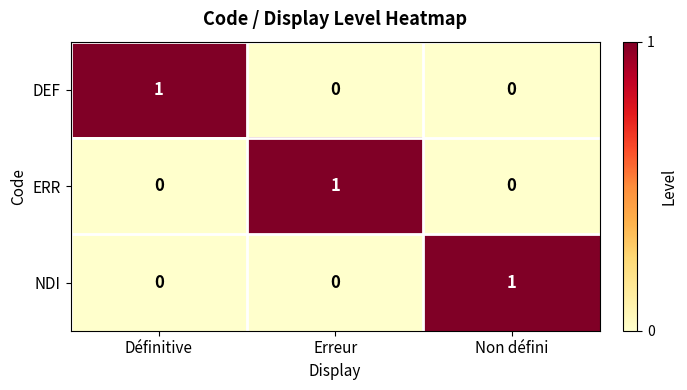

How many values in the ERR series exceed 0?

1